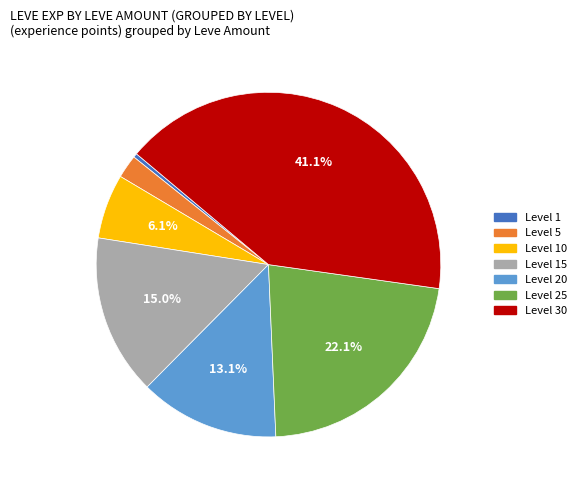

Is there a majority slice in this chart?

No